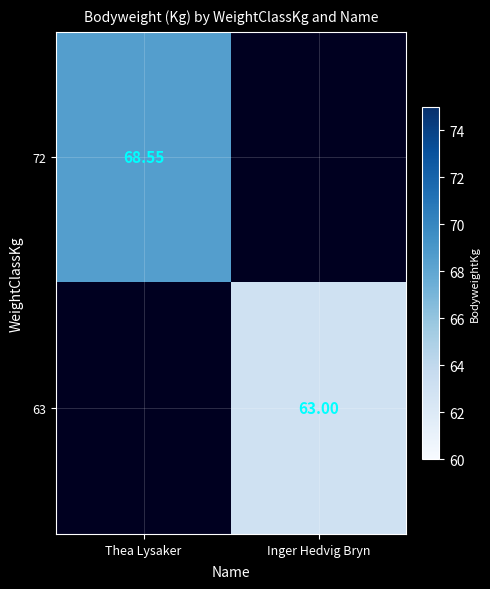

What is the sum of all 63 values?

63.0